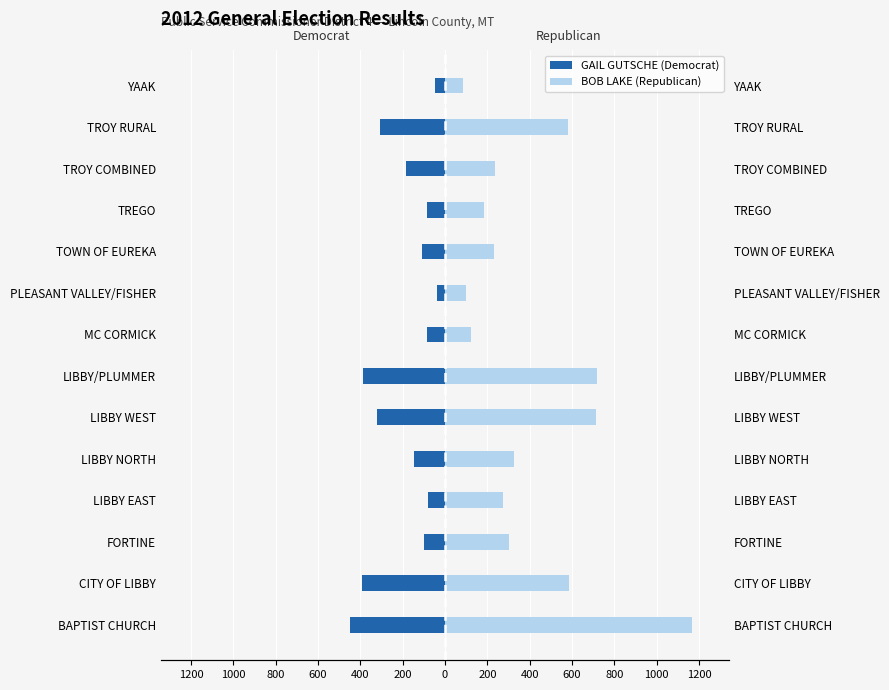

What is the difference between the second highest and second lowest values in the GAIL GUTSCHE (Democrat) series?

346